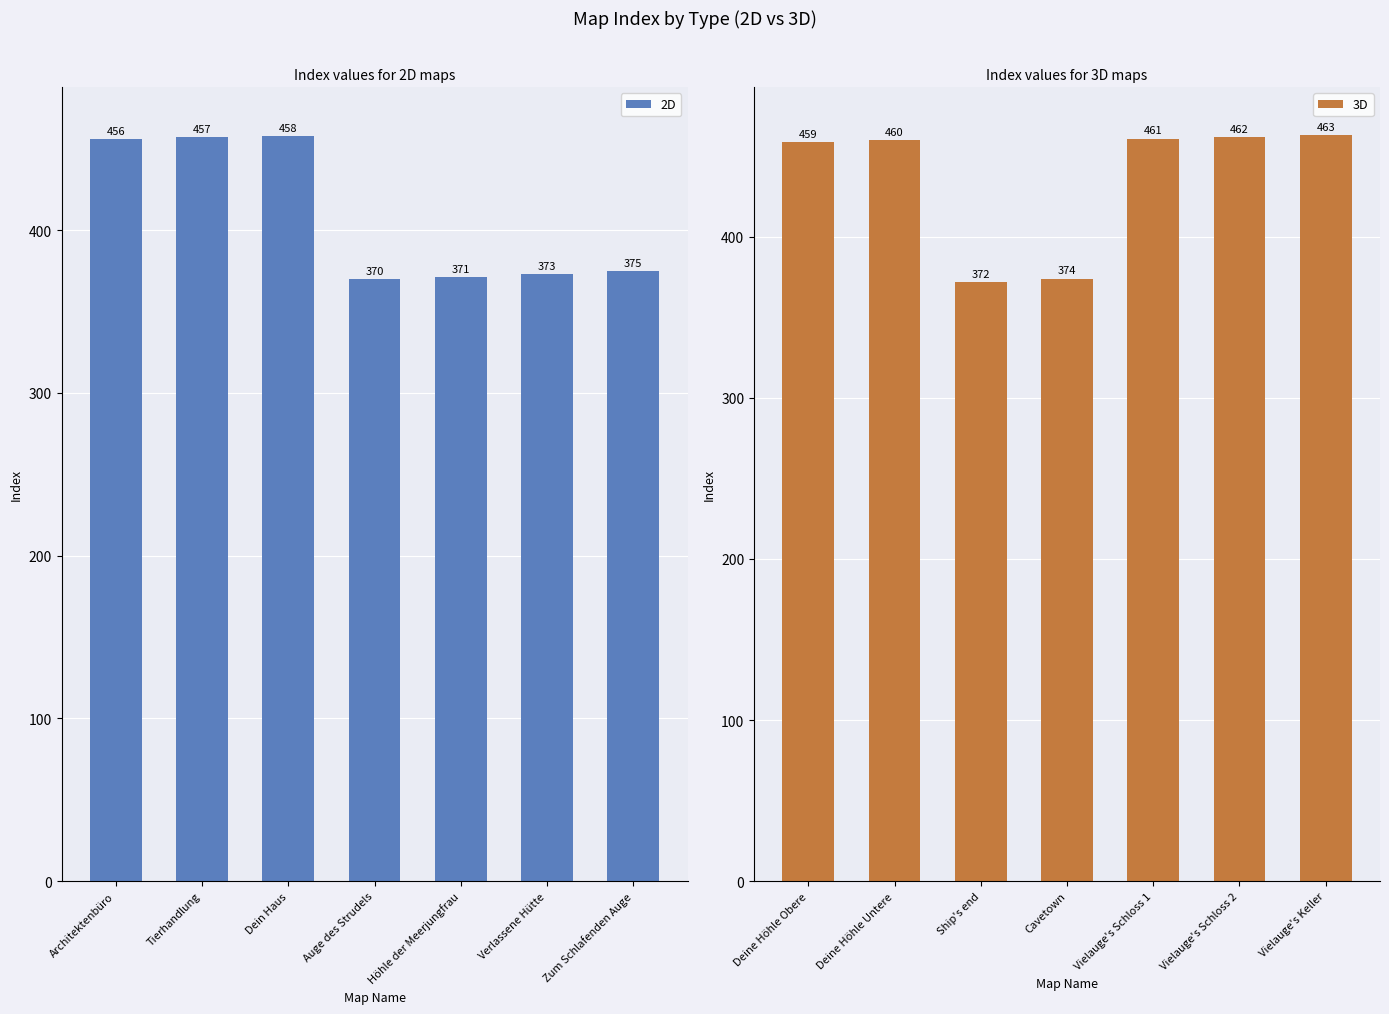

Which series has the largest total across all categories?

3D